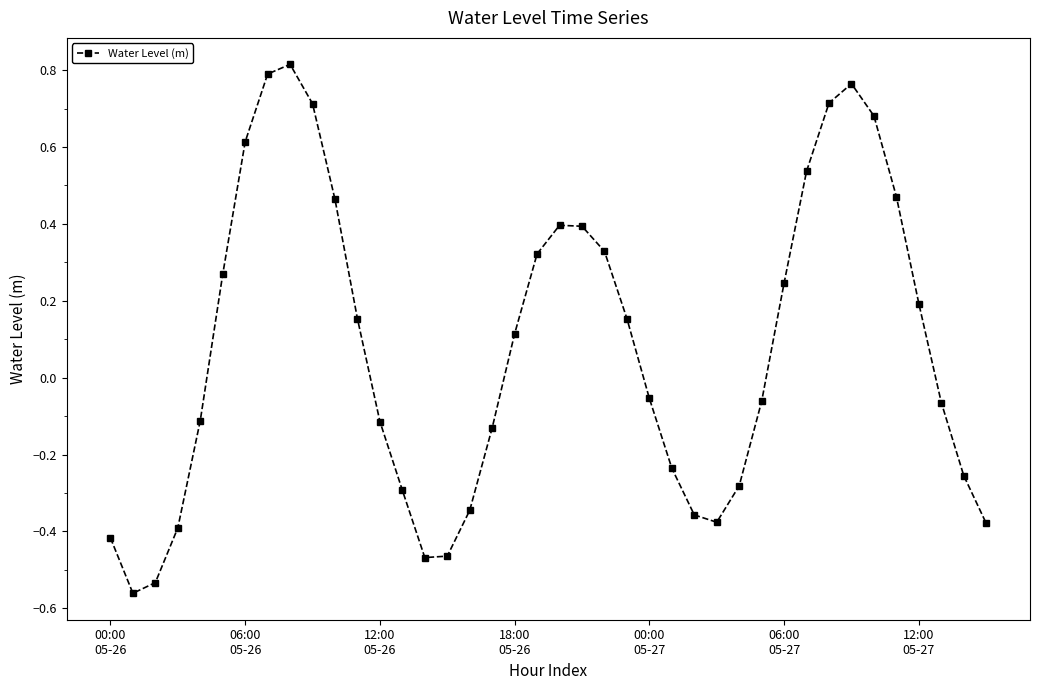

How many points are higher than both their immediate neighbors (excluding endpoints)?

3